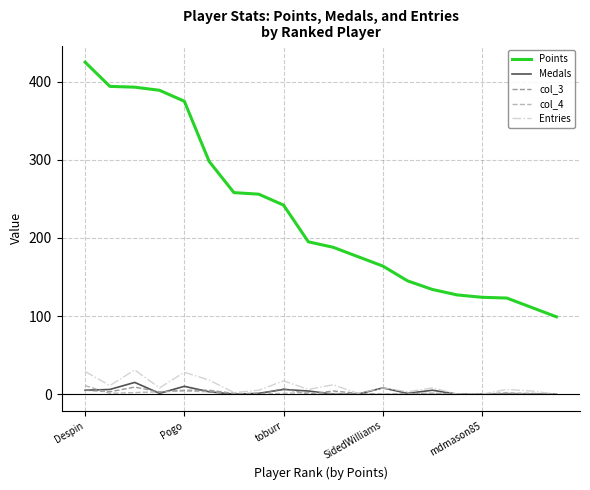

What is the maximum value shown in the chart?

425